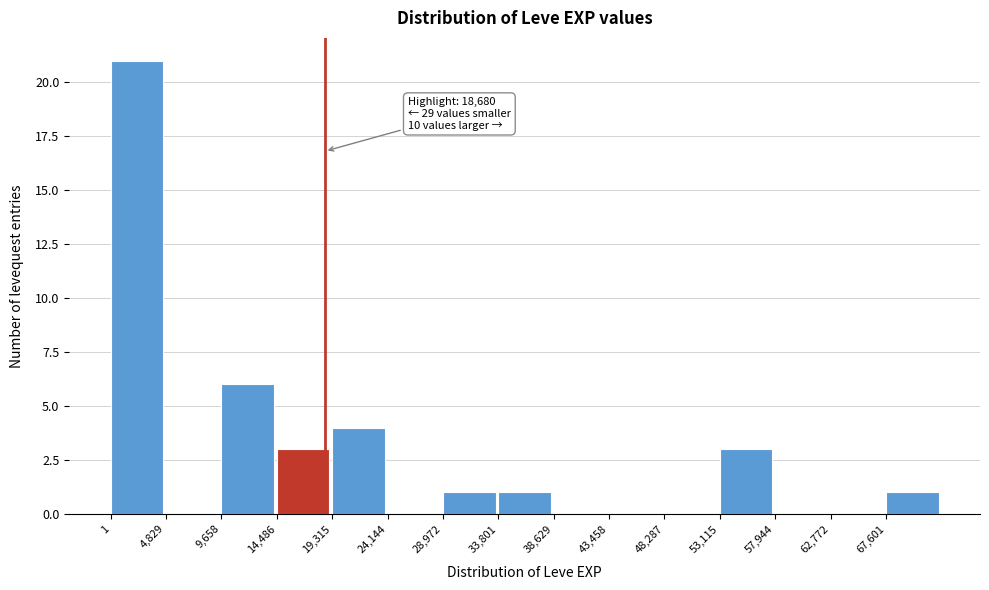

Over which range of the x-axis is the bar tallest?

0 to 5000